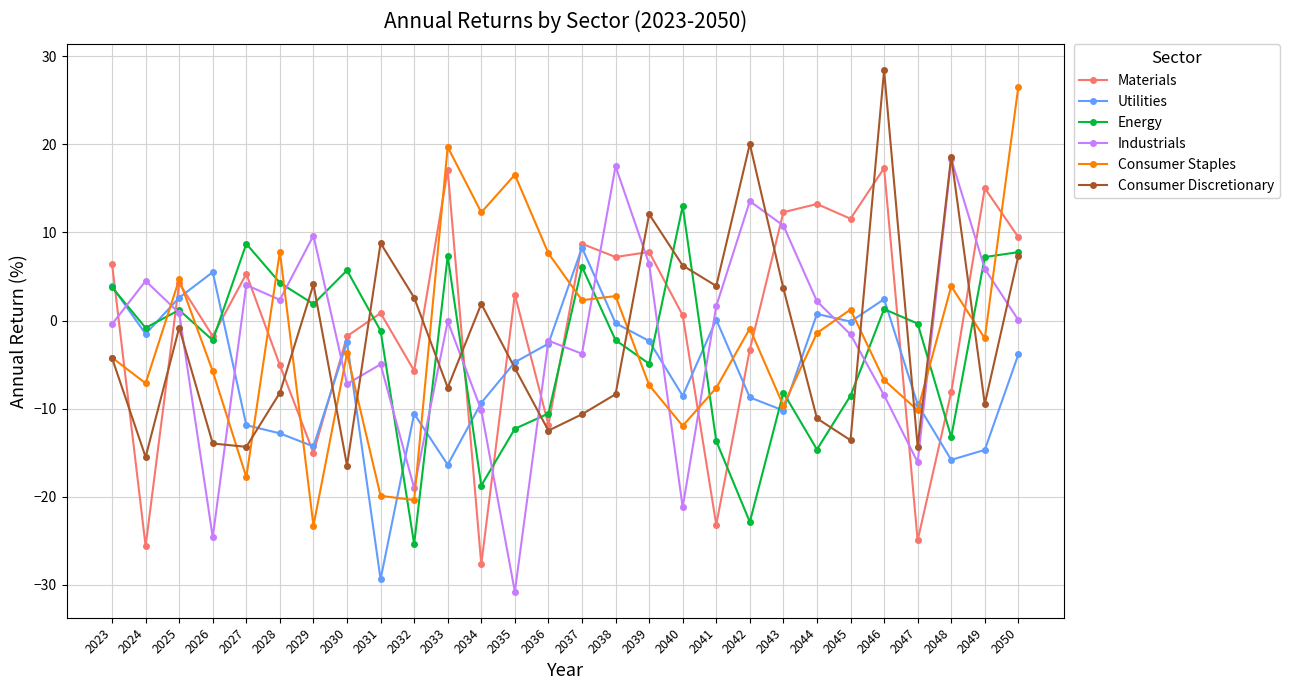

In Consumer Staples, how many points are higher than both neighbors (excluding endpoints)?

9